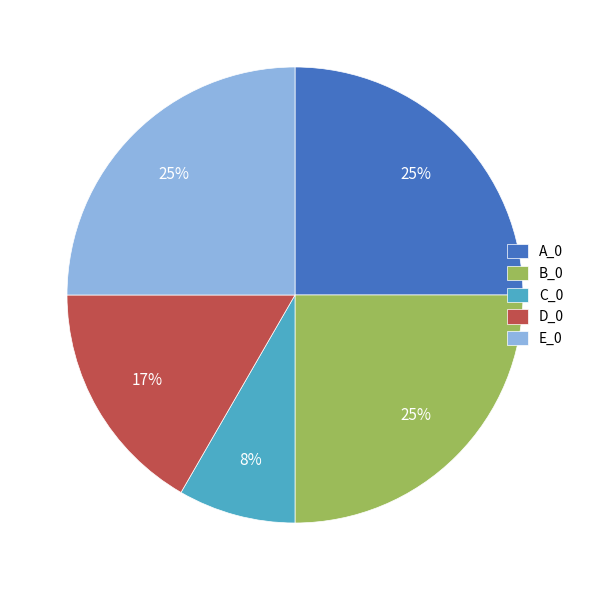

Combined, do C_0 and D_0 account for over 50%?

No